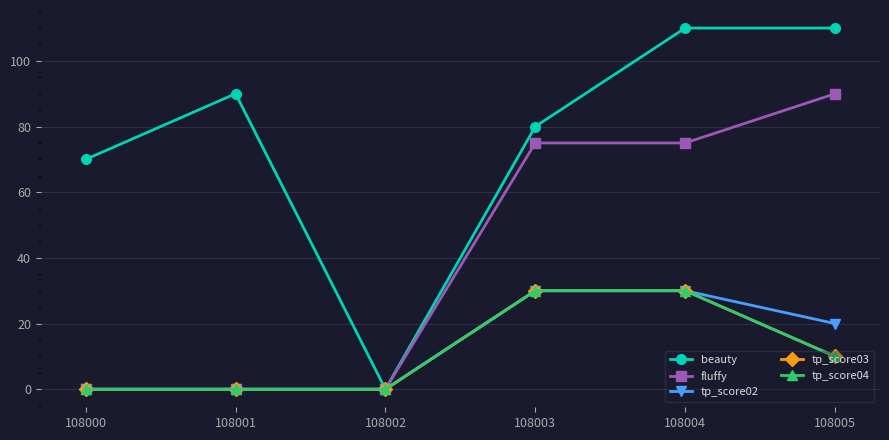

Does the chart have visible grid lines?

Yes